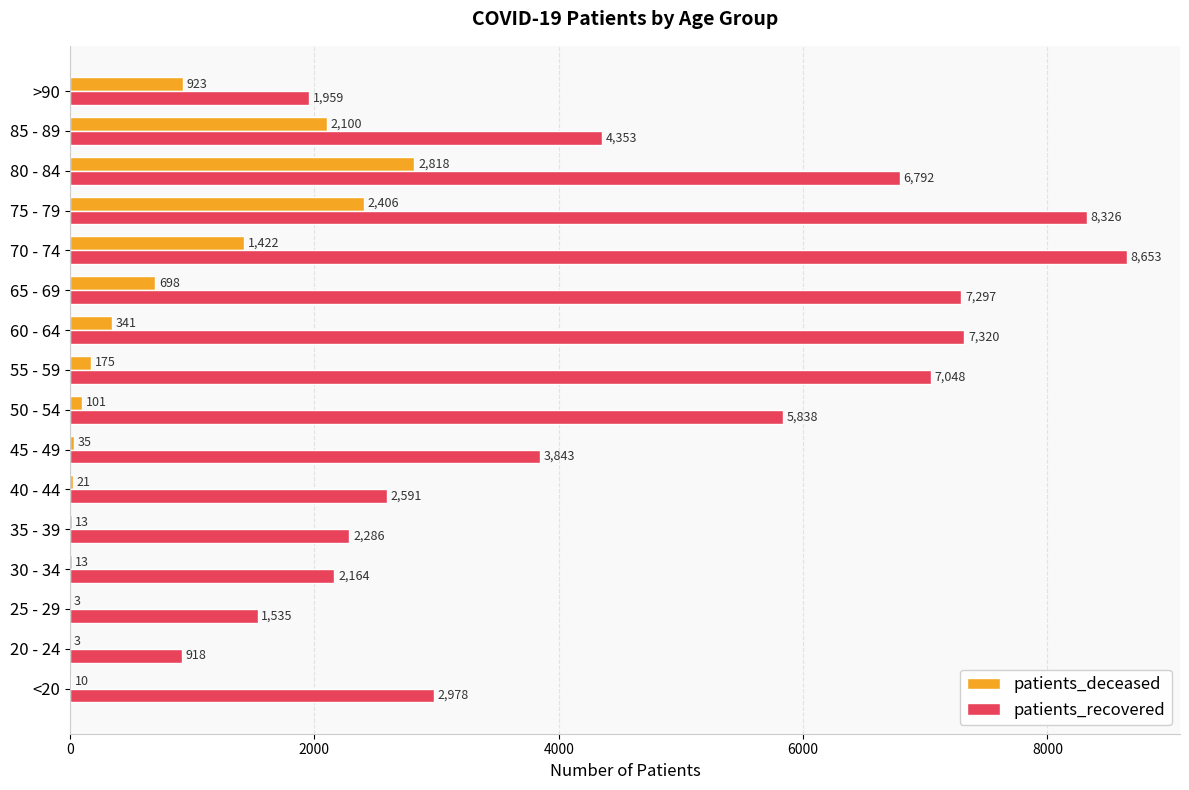

Which series has the largest total across all categories?

patients_recovered